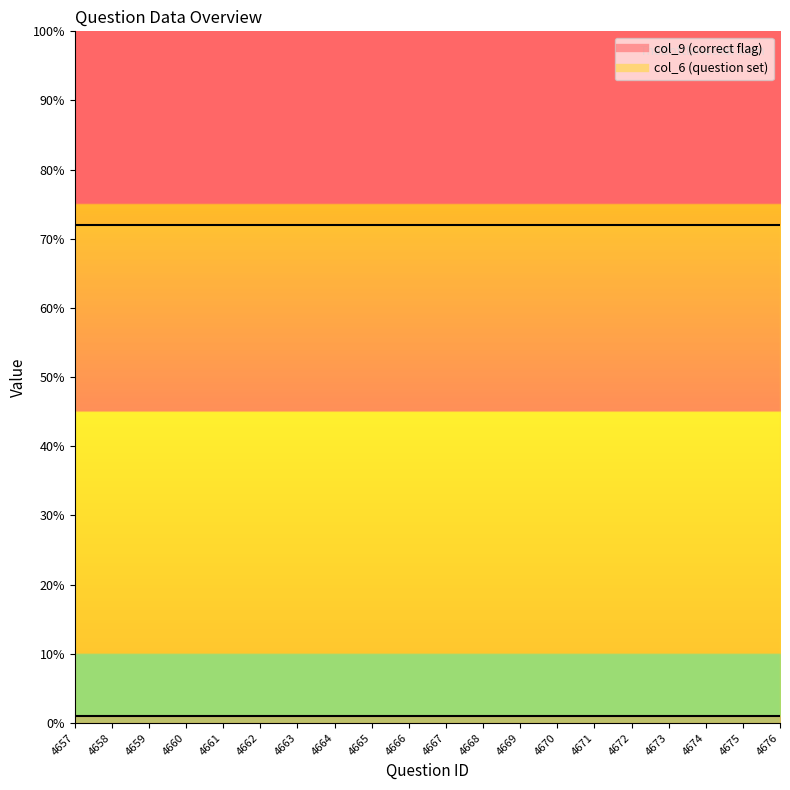

List the labels in order of col_9 (correct flag) value, smallest first.

4657, 4658, 4659, 4660, 4661, 4662, 4663, 4664, 4665, 4666, 4667, 4668, 4669, 4670, 4671, 4672, 4673, 4674, 4675, 4676